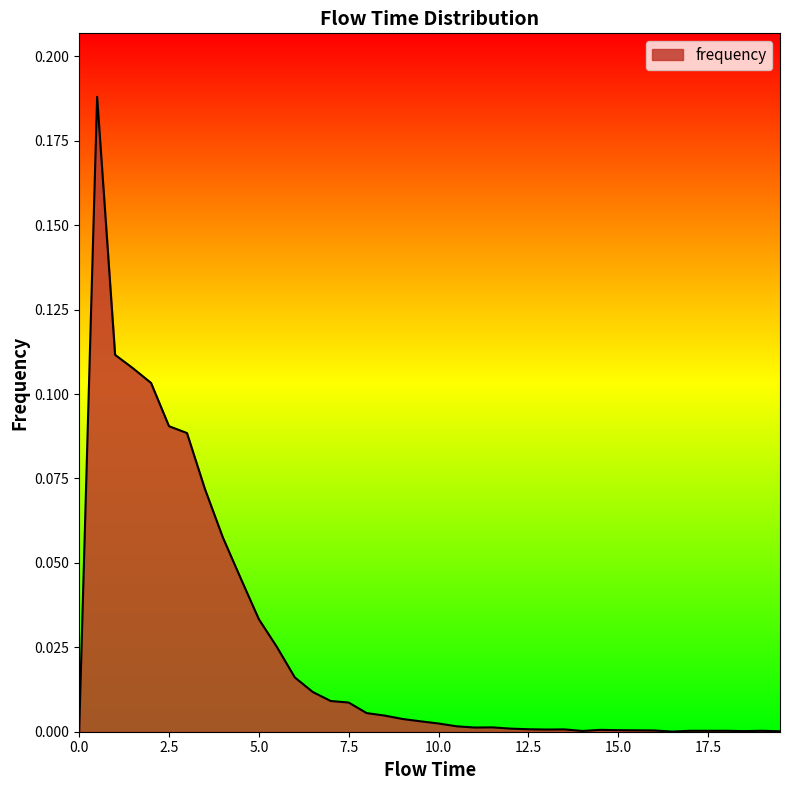

How many lines are shown in the chart?

1